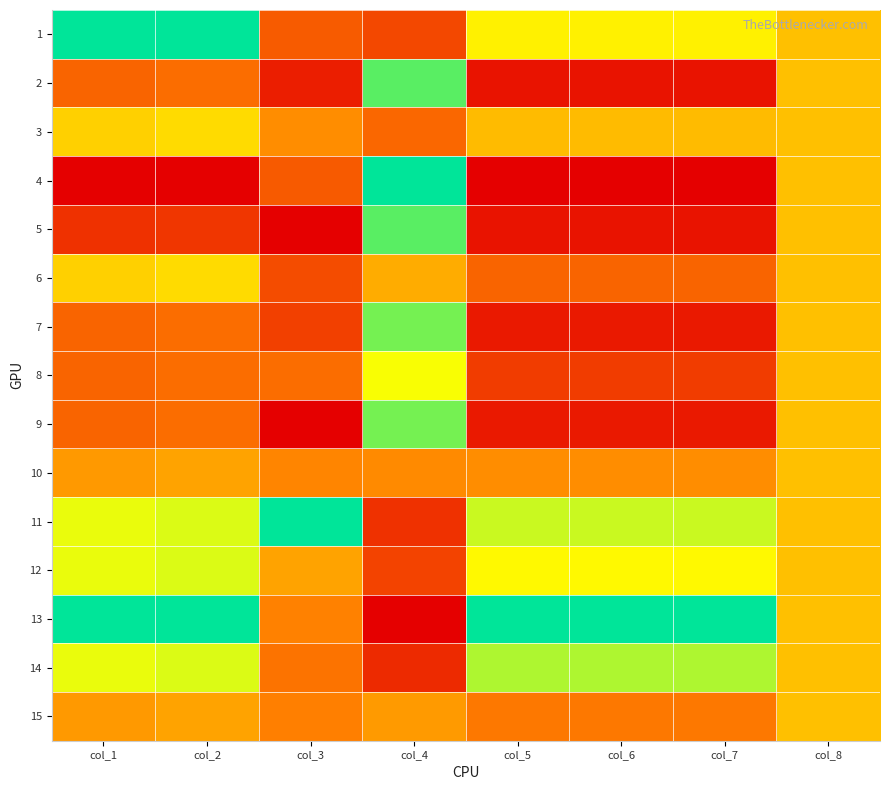

At which category is the sum across all series the highest?

col_8